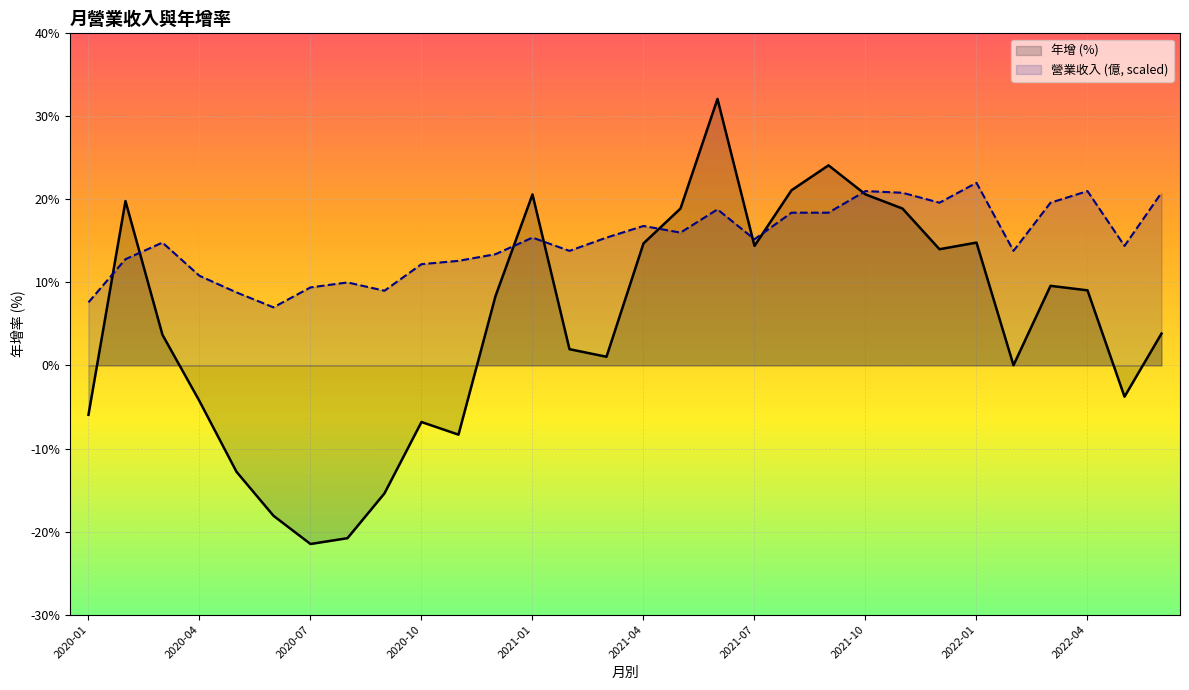

At how many categories does at least one series exceed -11?

30